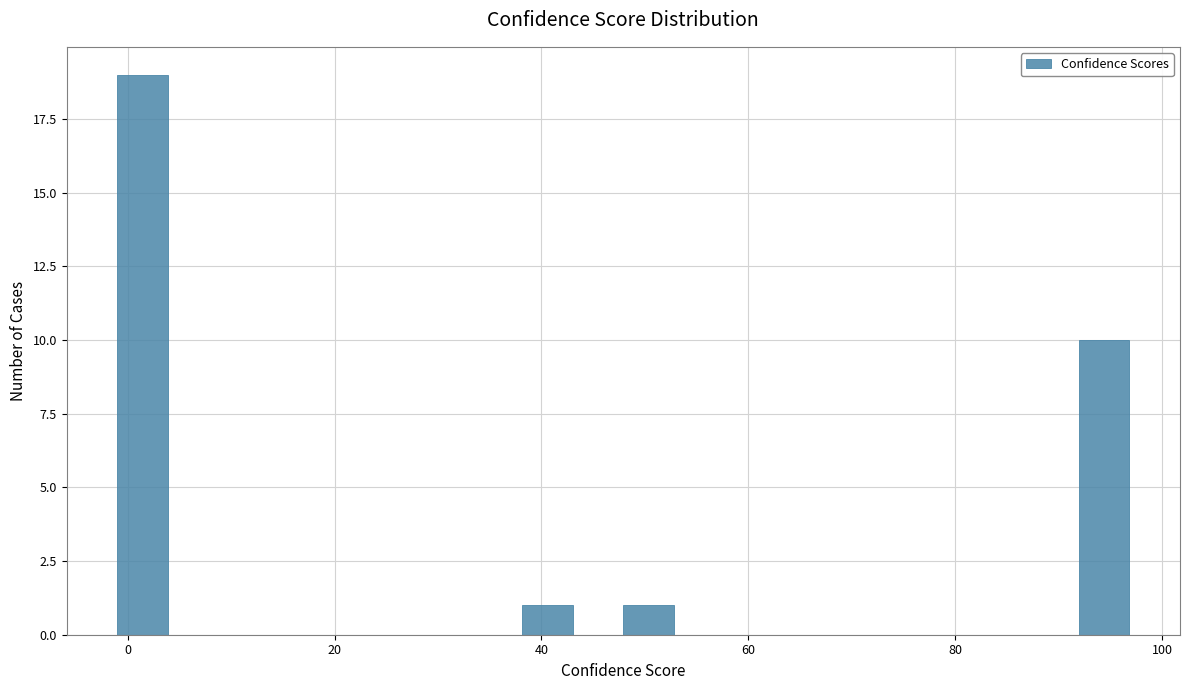

Around what value on the x-axis is the tallest bar? Give the approximate position of its centre, as read against the axis.

2